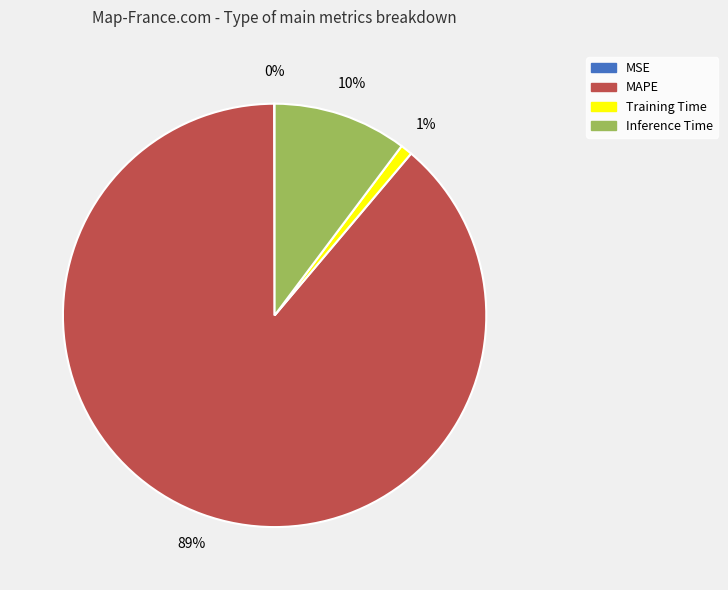

Which category accounts for the majority?

MAPE